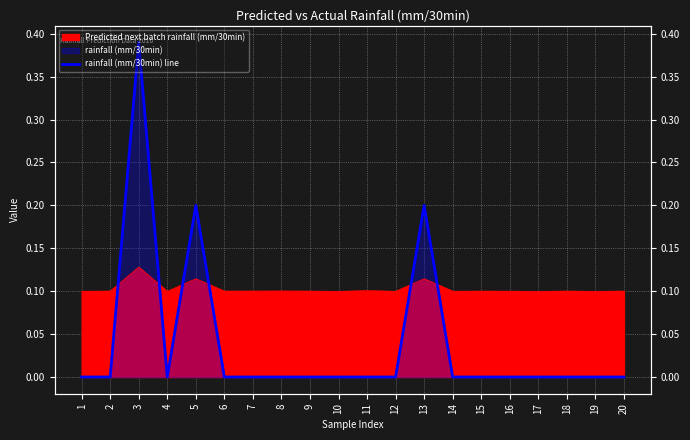

Reading left to right, list all the values displayed in this chart.

1=0.0	2=0.0	3=0.4	4=0.0	5=0.2	6=0.0	7=0.0	8=0.0	9=0.0	10=0.0	11=0.0	12=0.0	13=0.2	14=0.0	15=0.0	16=0.0	17=0.0	18=0.0	19=0.0	20=0.0